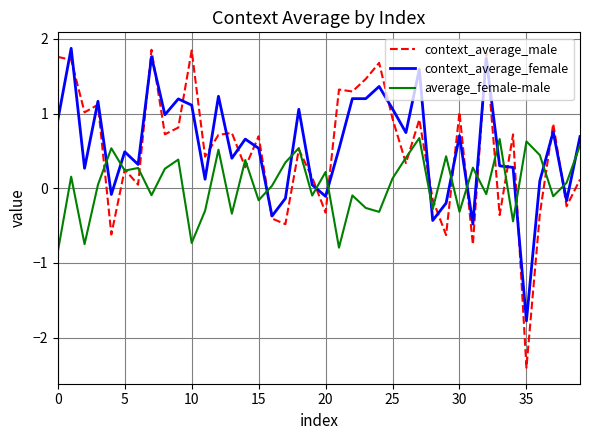

What is the minimum value shown in the chart?

-2.4